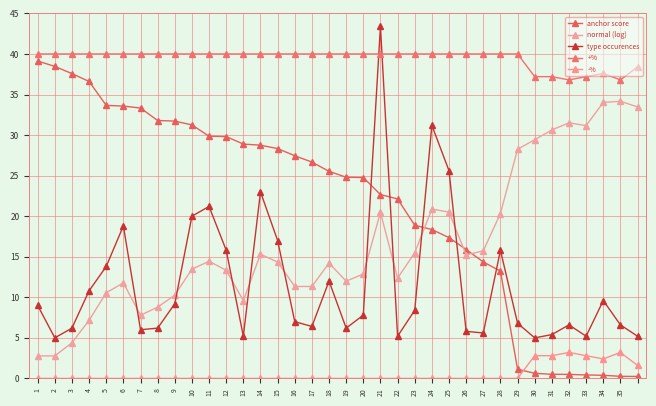

Which series has the largest range (max minus min)?

anchor score